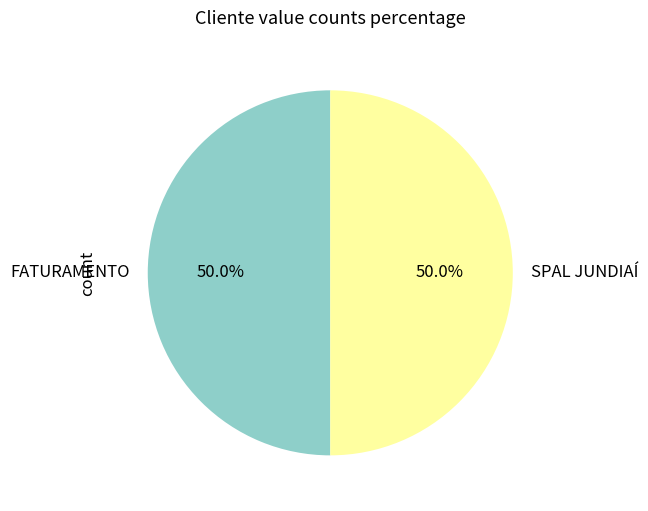

What is the ratio of the value at FATURAMENTO to the value at SPAL JUNDIAÍ?

1.0